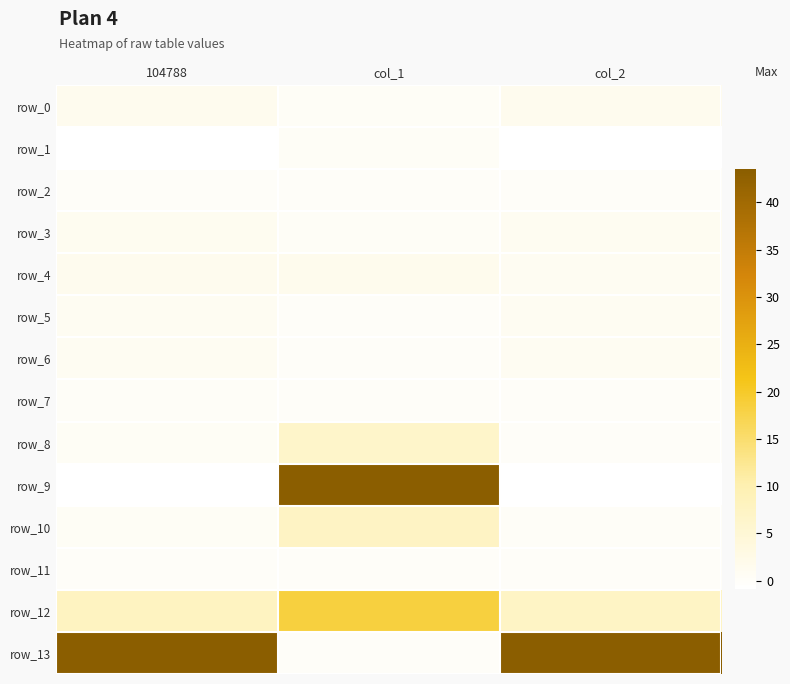

What is the maximum value shown in the chart?

930.6